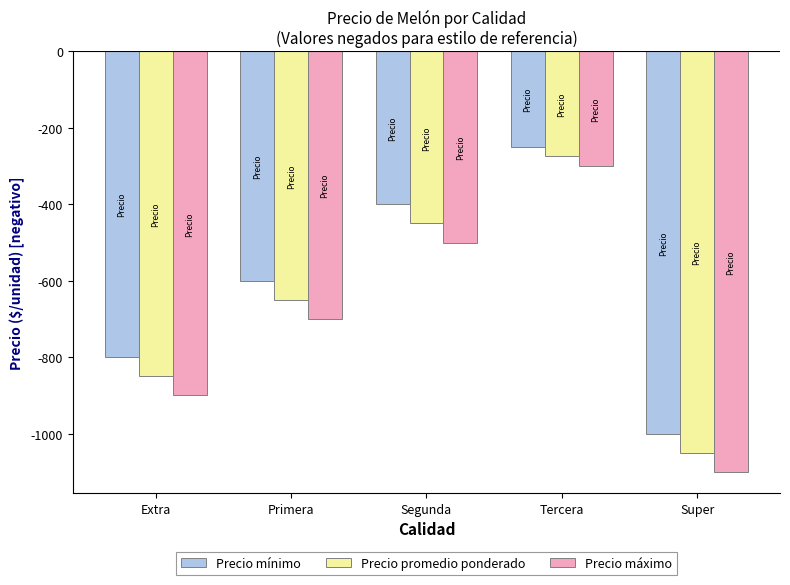

Is the value of Precio mínimo at Primera greater than the value of Precio promedio ponderado at Extra?

Yes